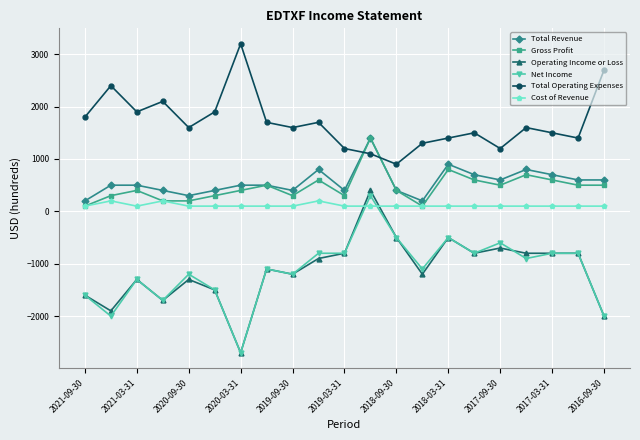

Which series has the largest total across all categories?

Total Operating Expenses